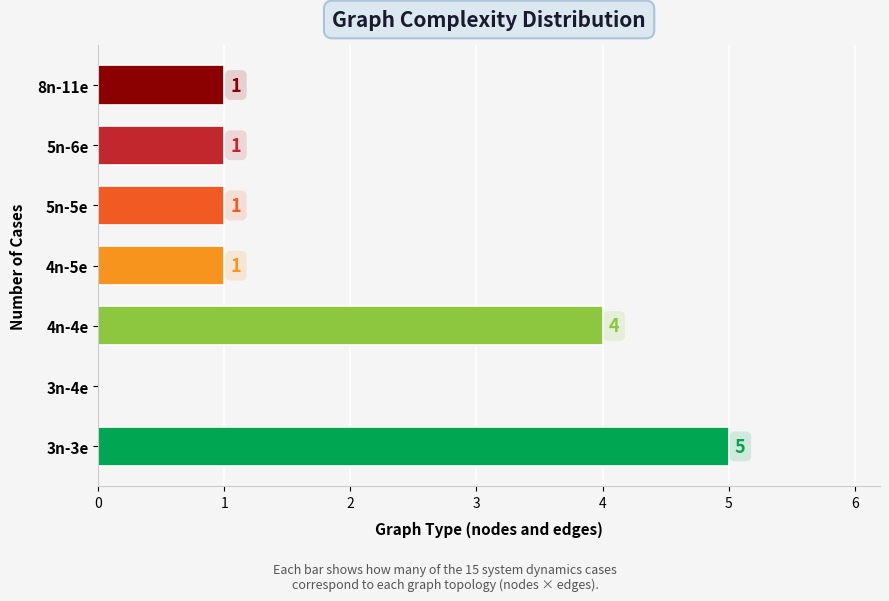

What is the change in value from 3n-4e to 4n-4e?

+4